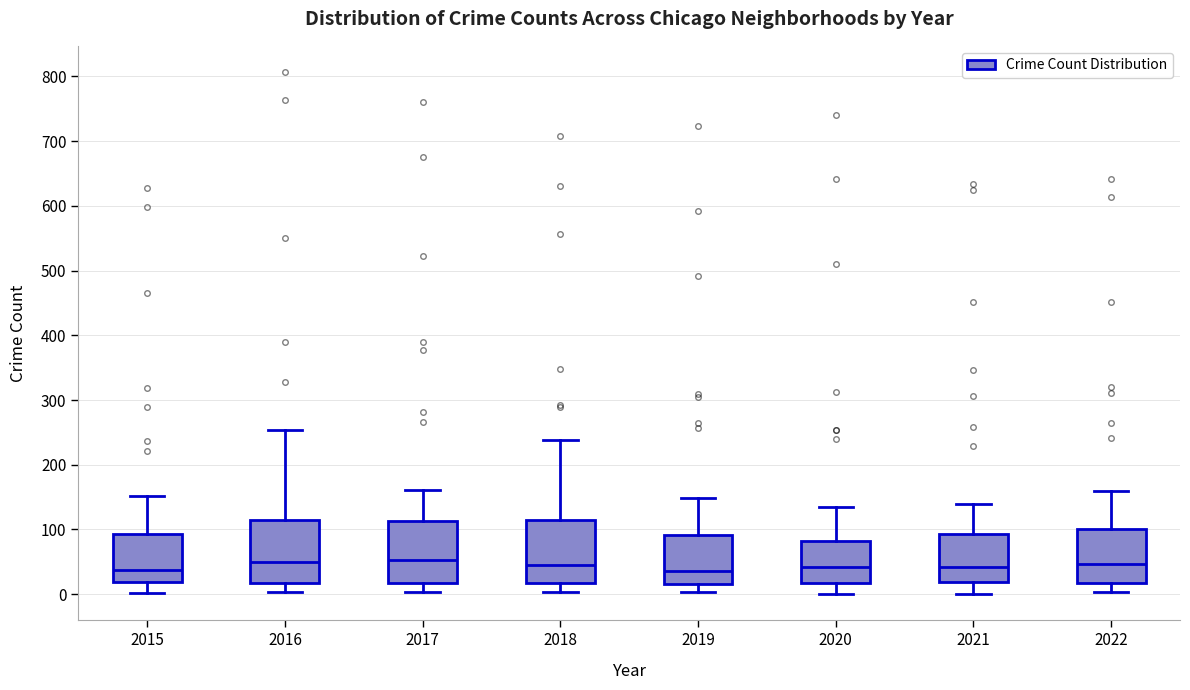

Reading left to right, read every box against the y-axis: the position of its median line, the range the box covers, and the ends of its whiskers. The values are not printed on the chart, so give them approximately, as read against the axis.

2015: median 40, box 20 to 90, whiskers 0 to 150
2016: median 50, box 20 to 110, whiskers 0 to 250
2017: median 50, box 20 to 110, whiskers 0 to 160
2018: median 40, box 20 to 120, whiskers 0 to 240
2019: median 40, box 20 to 90, whiskers 0 to 150
2020: median 40, box 20 to 80, whiskers 0 to 140
2021: median 40, box 20 to 90, whiskers 0 to 140
2022: median 50, box 20 to 100, whiskers 0 to 160